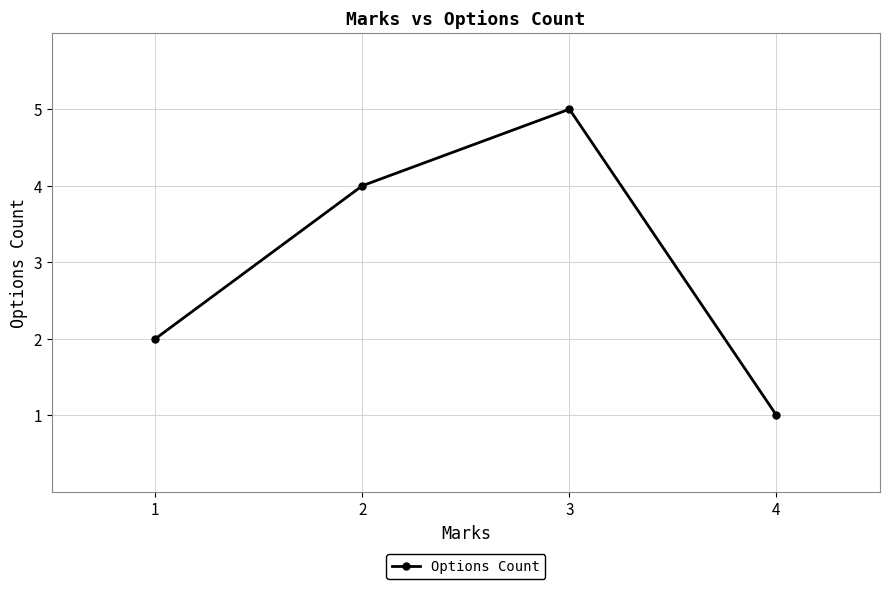

What is the value of the 1st point from the left?

2